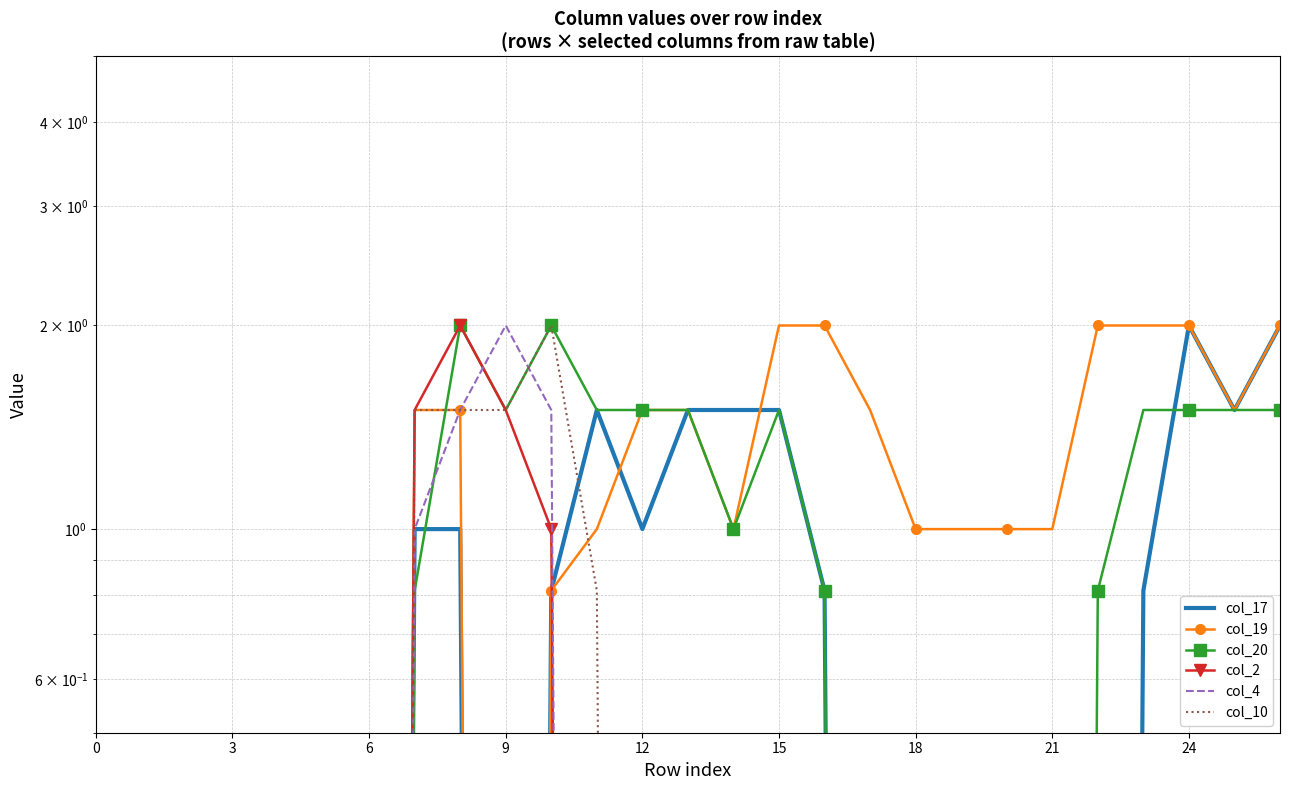

Where do col_4 and col_10 first cross each other?

9 and 10